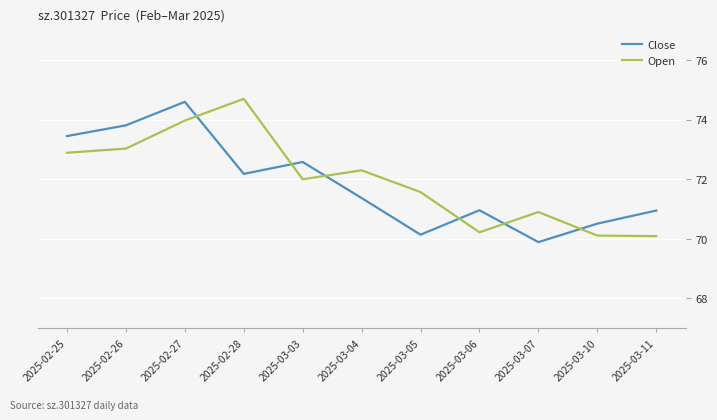

What is the sum of the Close values at 2025-03-03 and 2025-03-10?

143.1